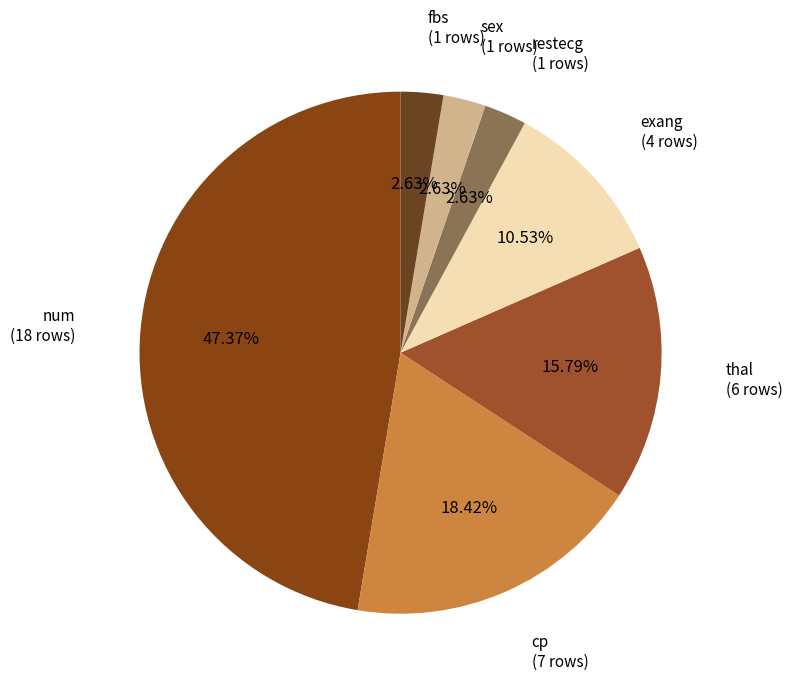

Which slice is the largest?

num